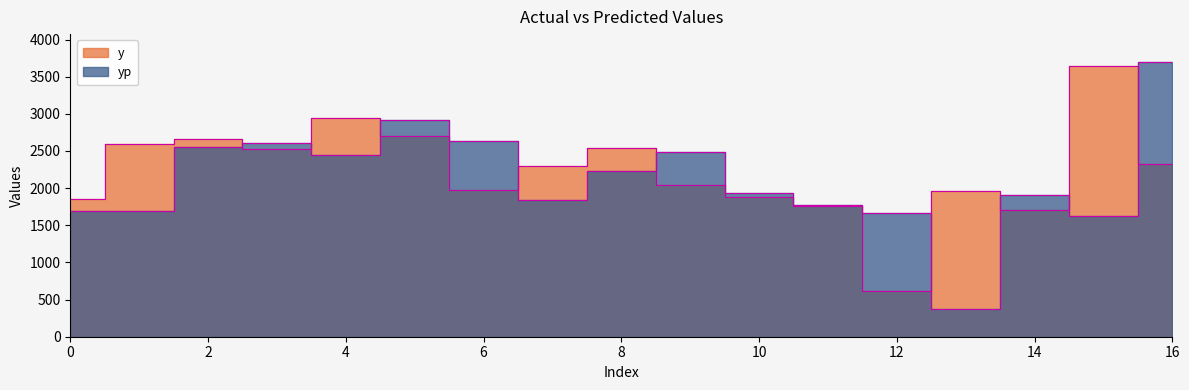

What are all the series names shown in the legend?

y, yp